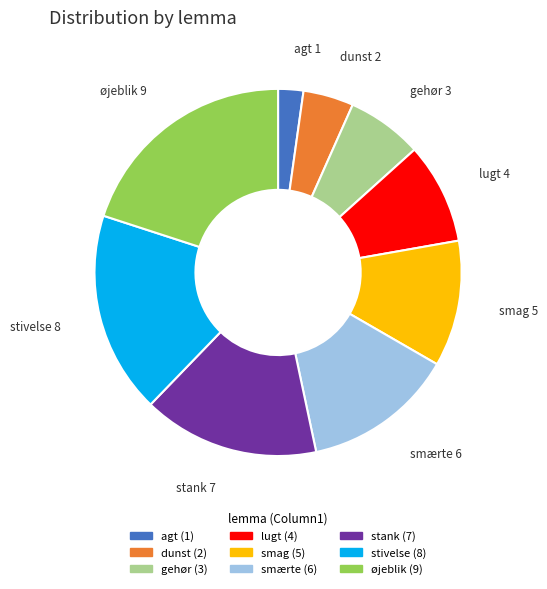

Is it true that smærte is 13% of the pie?

True